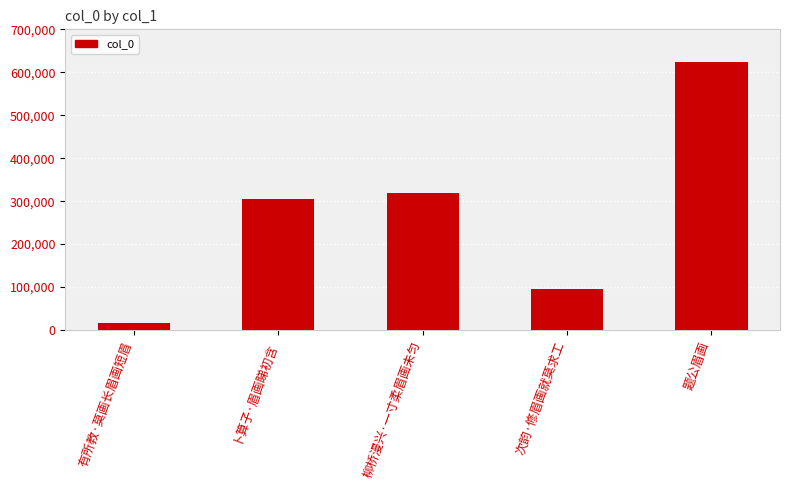

What is the greatest value displayed?

624570